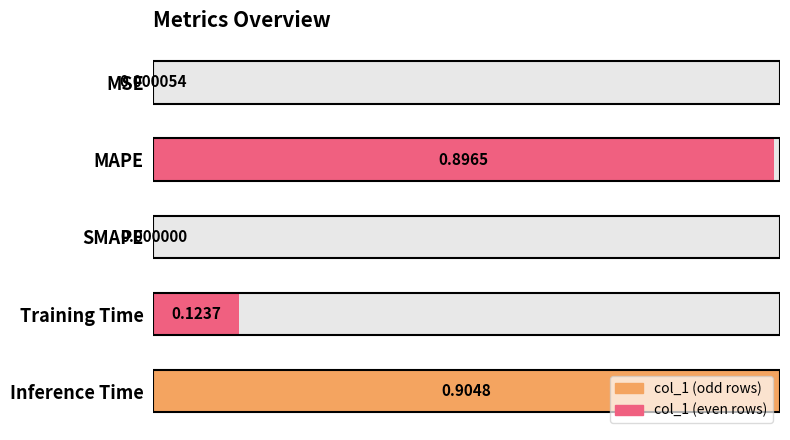

At which category does the chart reach its peak across all series?

Inference Time